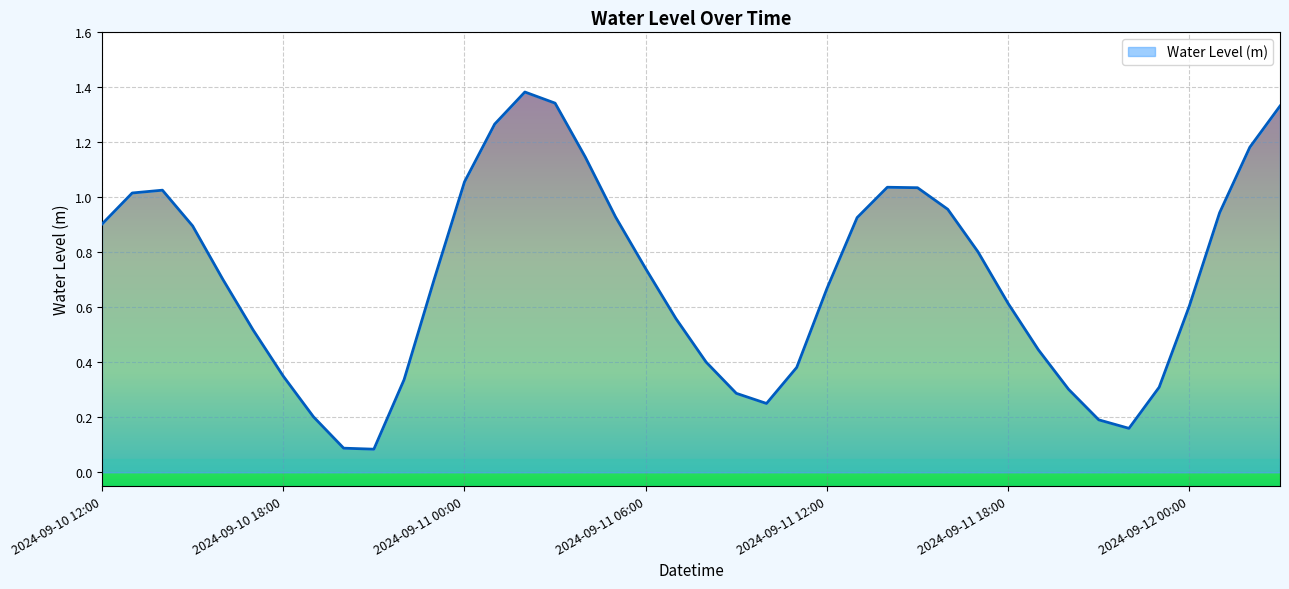

At which category does the data reach its first local peak?

2024-09-10 14:00